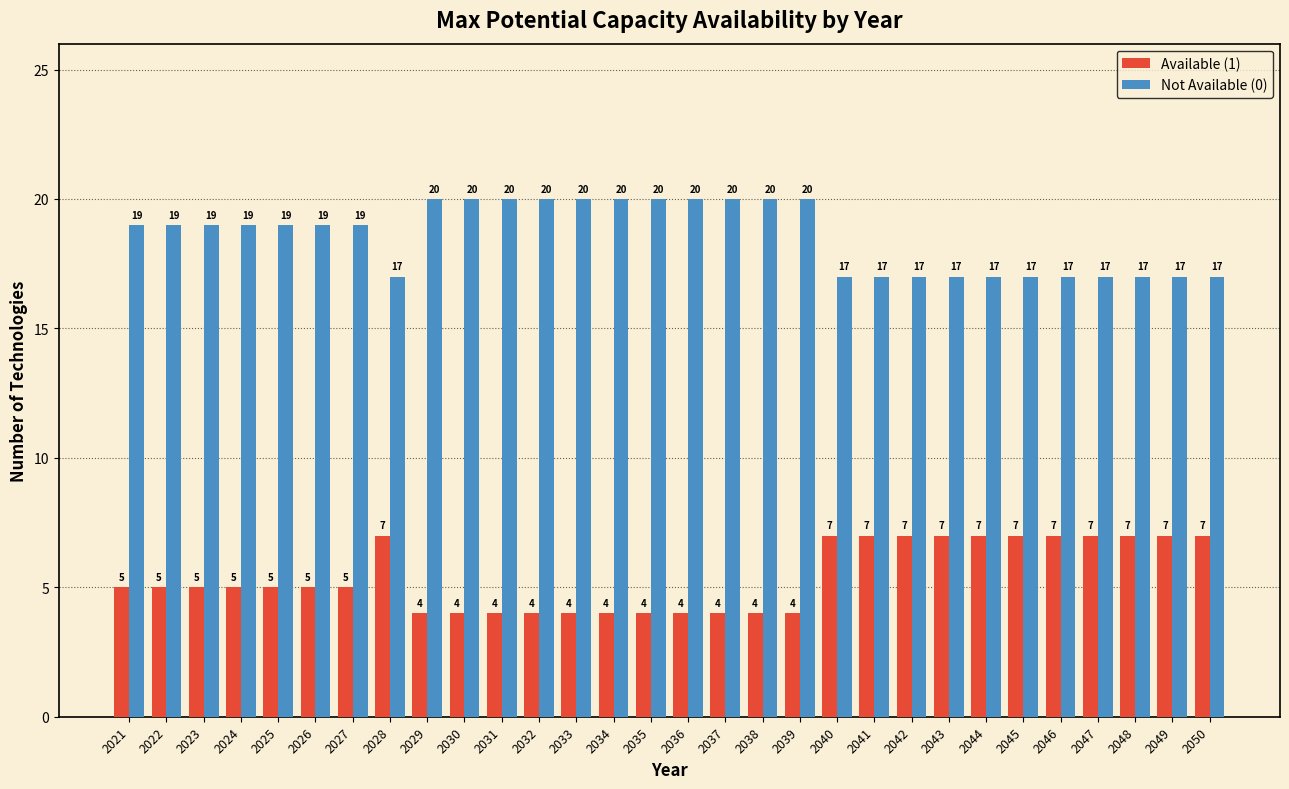

Reading left to right, list all the values displayed in this chart.

Available (1): 2021=5	2022=5	2023=5	2024=5	2025=5	2026=5	2027=5	2028=7	2029=4	2030=4	2031=4	2032=4	2033=4	2034=4	2035=4	2036=4	2037=4	2038=4	2039=4	2040=7	2041=7	2042=7	2043=7	2044=7	2045=7	2046=7	2047=7	2048=7	2049=7	2050=7
Not Available (0): 2021=19	2022=19	2023=19	2024=19	2025=19	2026=19	2027=19	2028=17	2029=20	2030=20	2031=20	2032=20	2033=20	2034=20	2035=20	2036=20	2037=20	2038=20	2039=20	2040=17	2041=17	2042=17	2043=17	2044=17	2045=17	2046=17	2047=17	2048=17	2049=17	2050=17